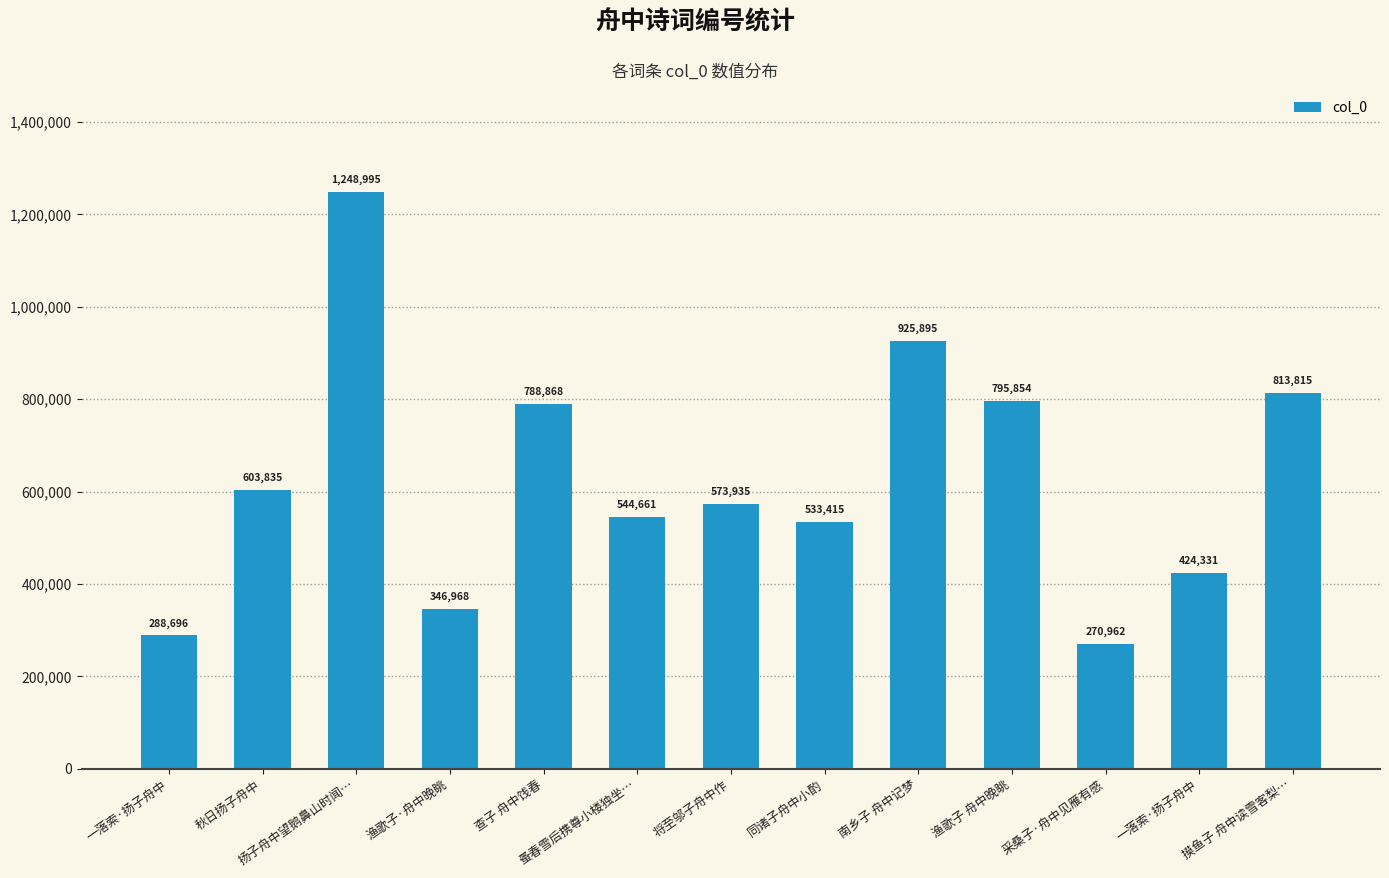

Approximately how many times larger is the value at 同诸子舟中小酌 compared to 一落索·扬子舟中?

1.8